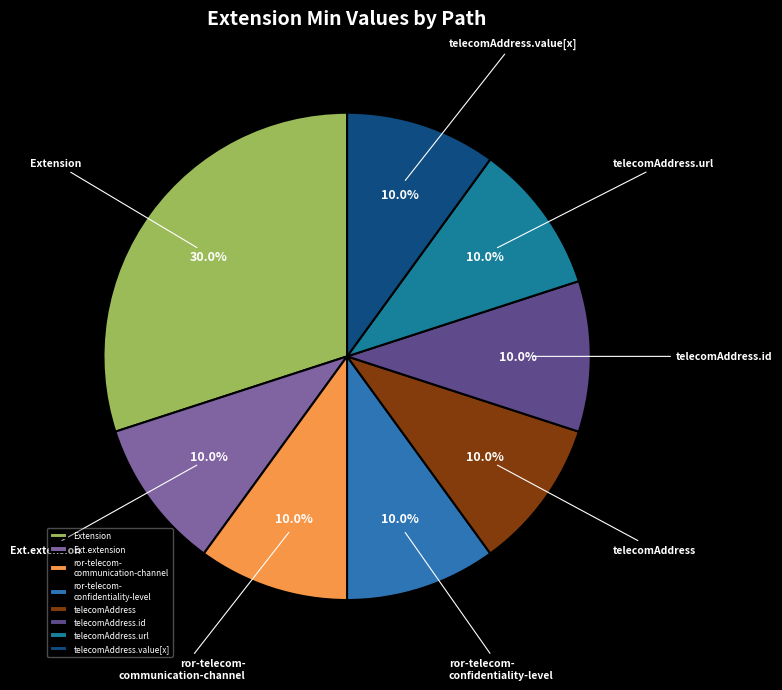

Which category has the biggest portion of the pie?

Extension